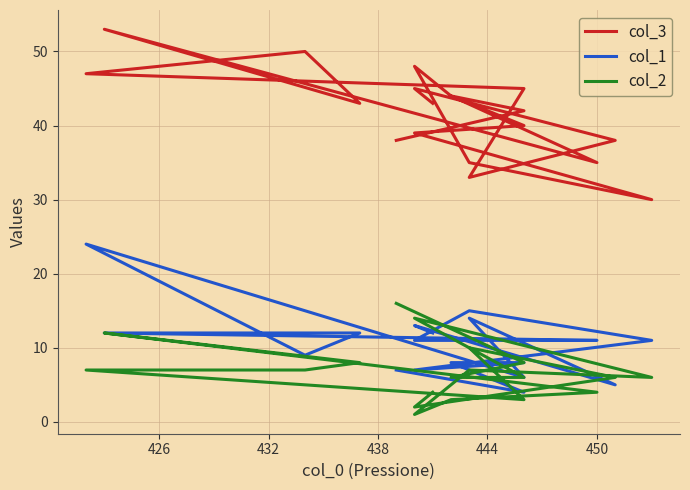

True or false: col_2 has more than 2 points higher than both neighbors.

True